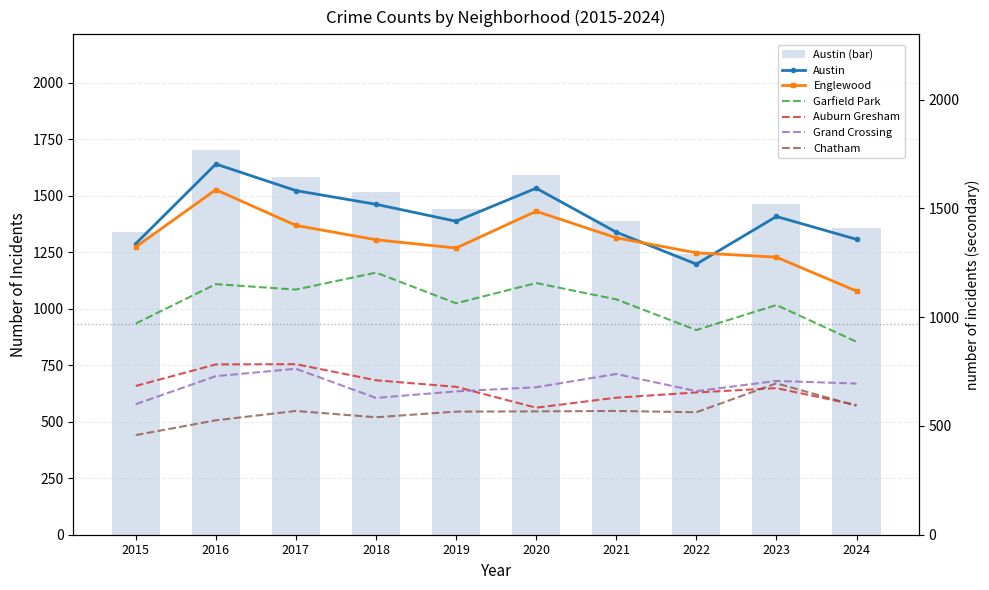

What is the sum of all Austin values?

14633